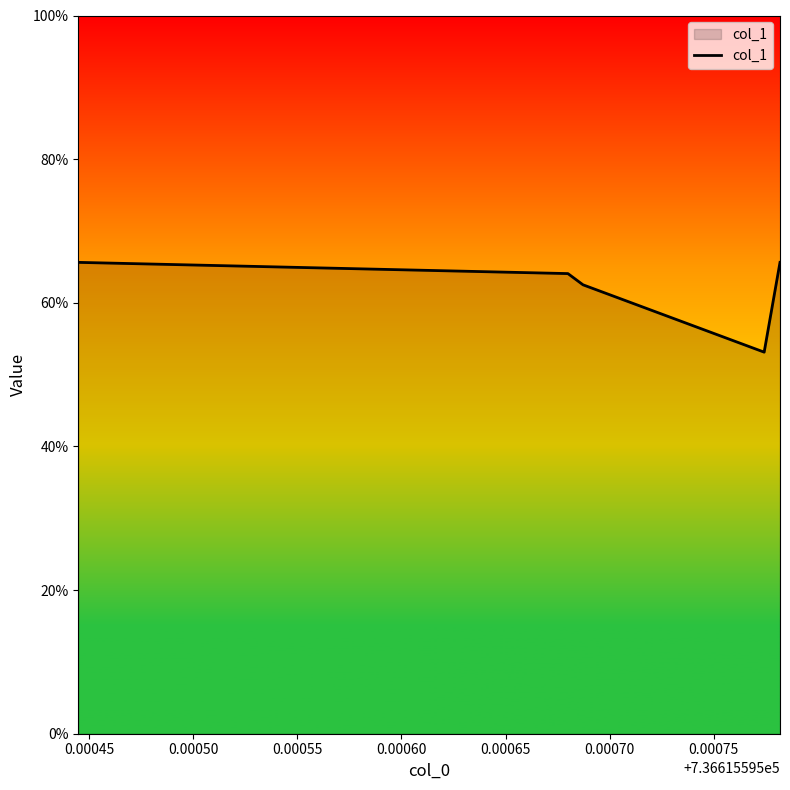

Does the chart have visible grid lines?

No